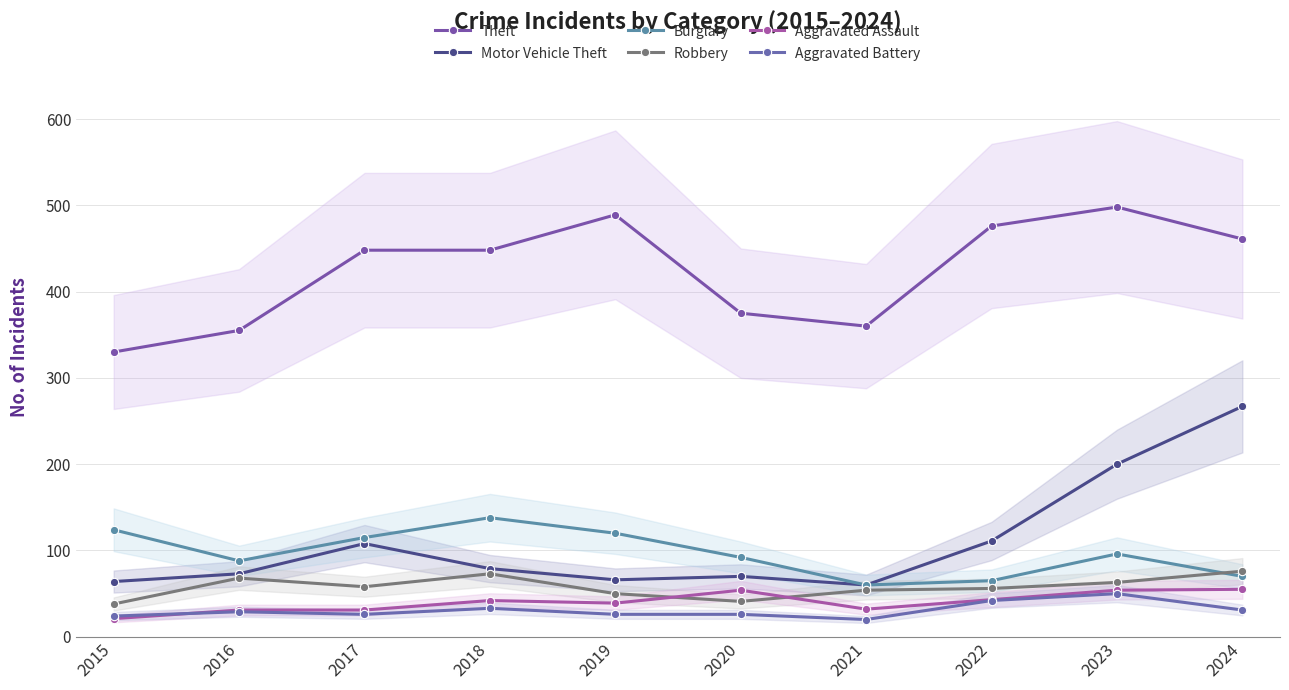

At which label does Theft first exceed 448?

2019